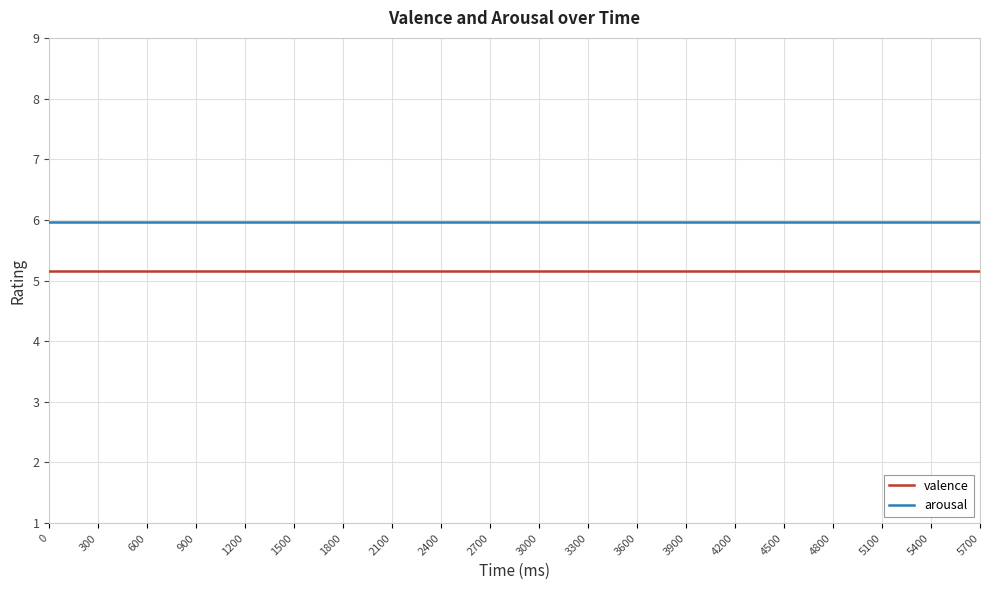

What is the difference between the highest and lowest values at 5100?

0.8